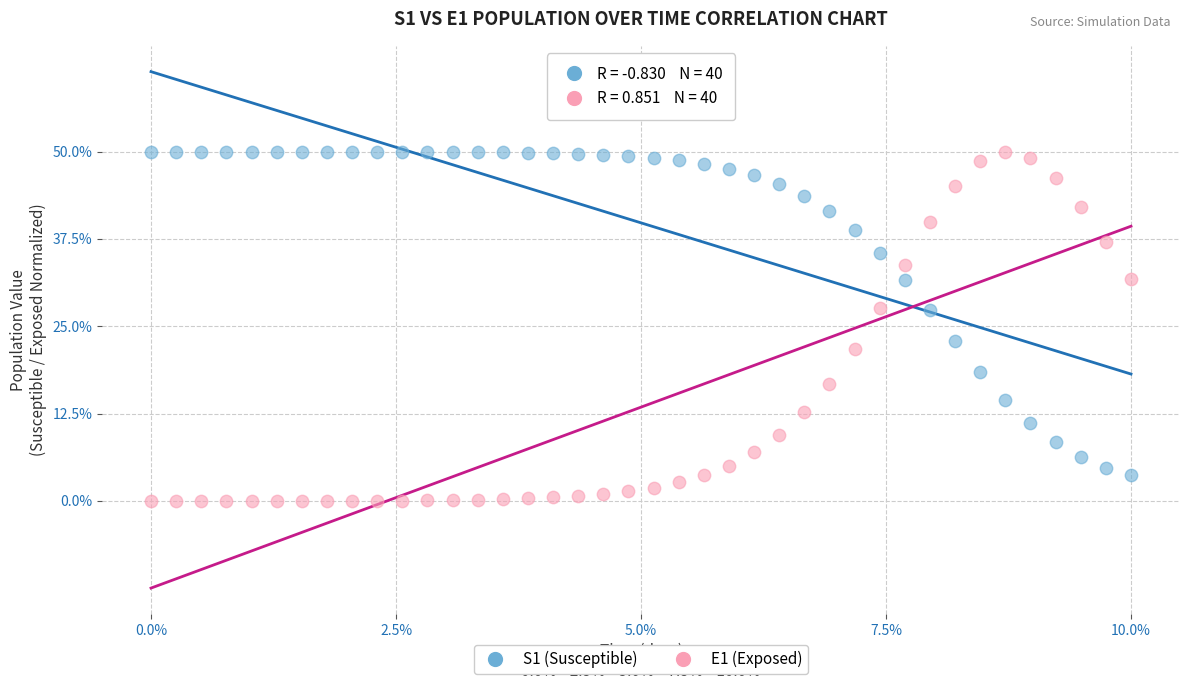

Which series reaches the minimum Y coordinate?

E1 (Exposed)